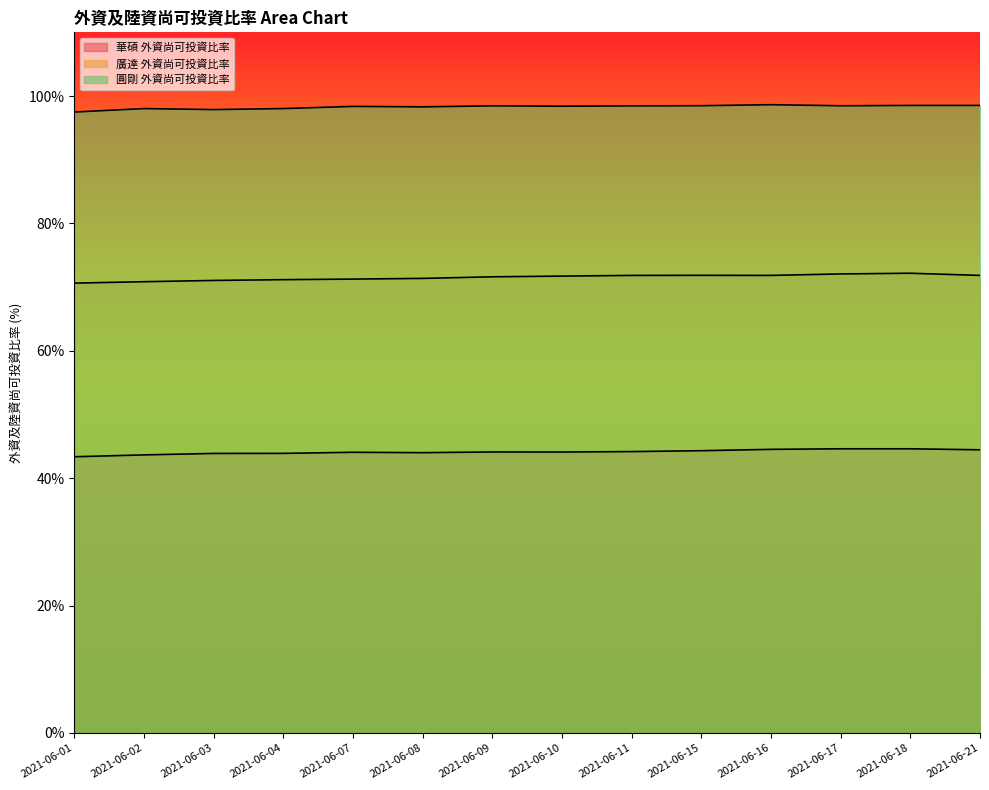

What is the greatest value displayed?

98.6